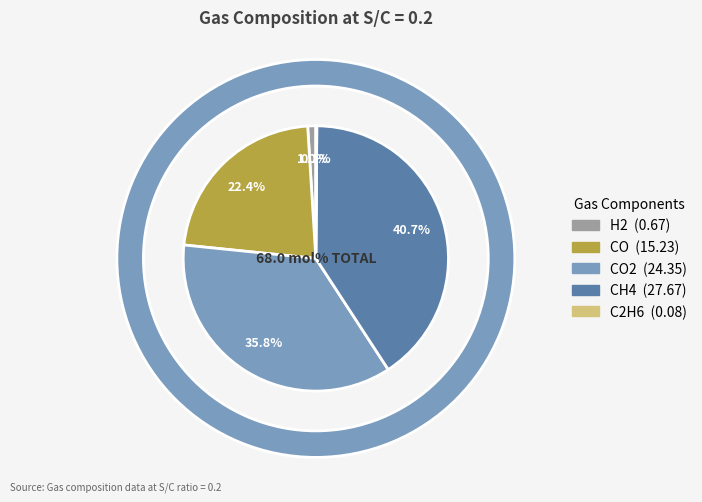

What is the change in value from CH4 to C2H6?

-27.6